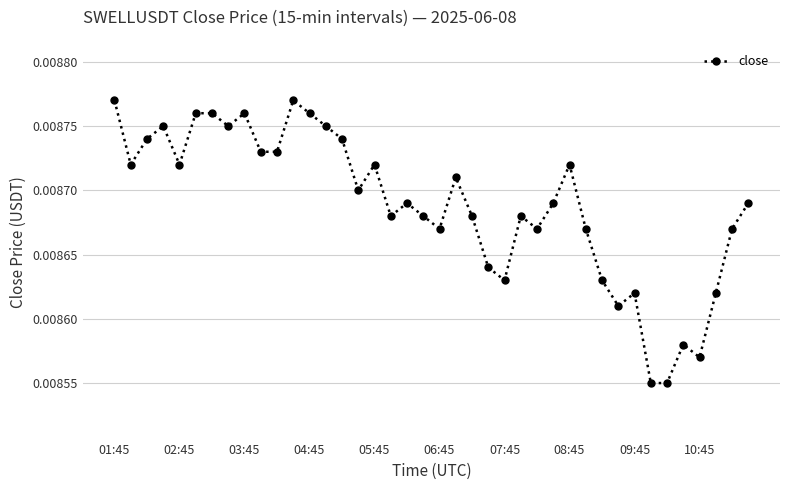

Is this an area chart (filled region under the line)?

No